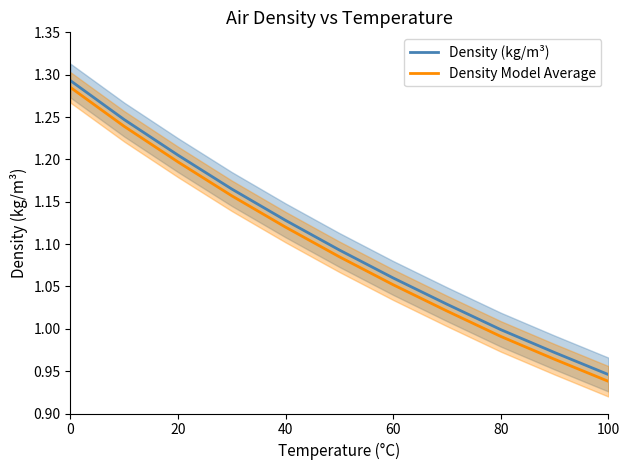

At which label is Density (kg/m³) closest to 1?

80